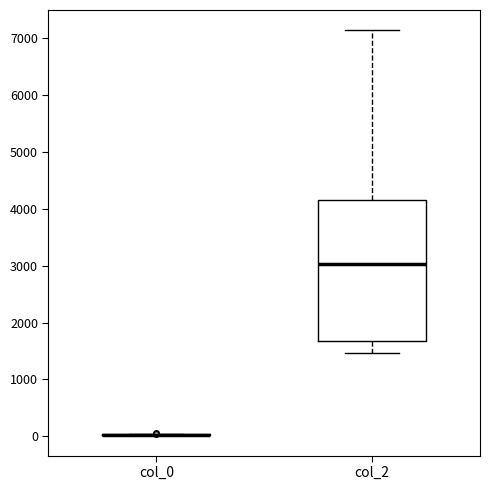

Which box is the tallest, from its lower edge to its upper edge?

col_2